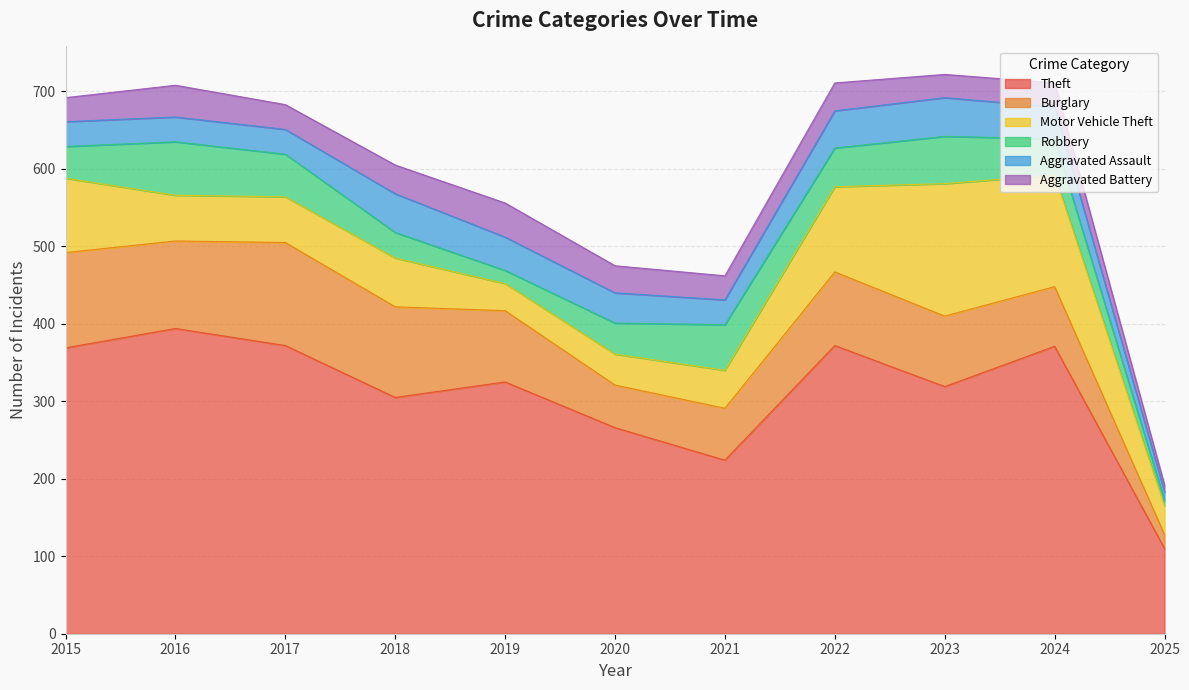

True or false: Robbery and Aggravated Assault intersect in this chart.

True